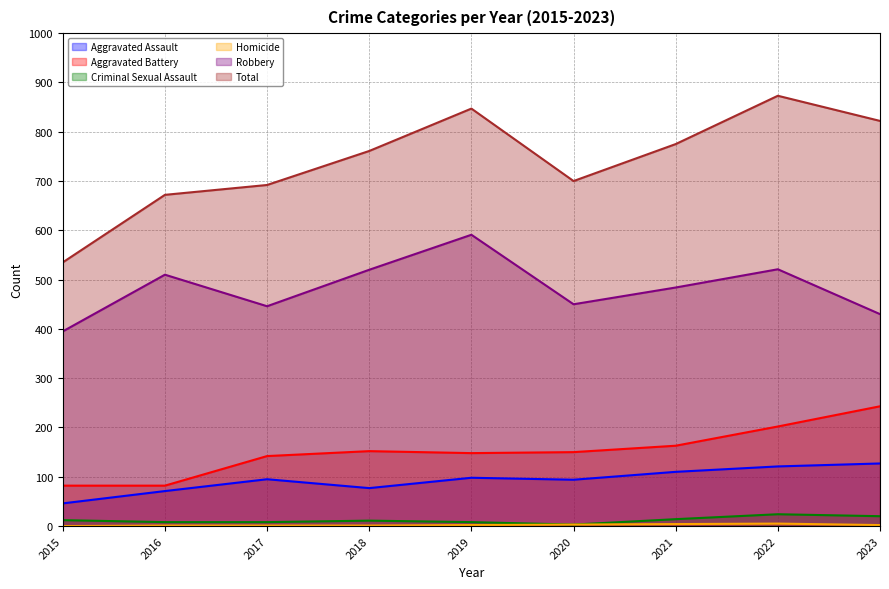

Reading left to right, what are all the values shown in this chart?

Aggravated Assault: 2015=46	2016=71	2017=95	2018=77	2019=98	2020=94	2021=110	2022=121	2023=127
Aggravated Battery: 2015=82	2016=82	2017=142	2018=152	2019=148	2020=150	2021=163	2022=202	2023=243
Criminal Sexual Assault: 2015=12	2016=8	2017=8	2018=11	2019=8	2020=3	2021=14	2022=24	2023=20
Homicide: 2015=0	2016=1	2017=1	2018=1	2019=2	2020=3	2021=4	2022=5	2023=2
Robbery: 2015=395	2016=510	2017=446	2018=520	2019=591	2020=450	2021=484	2022=521	2023=430
Total: 2015=535	2016=672	2017=692	2018=761	2019=847	2020=700	2021=775	2022=873	2023=822